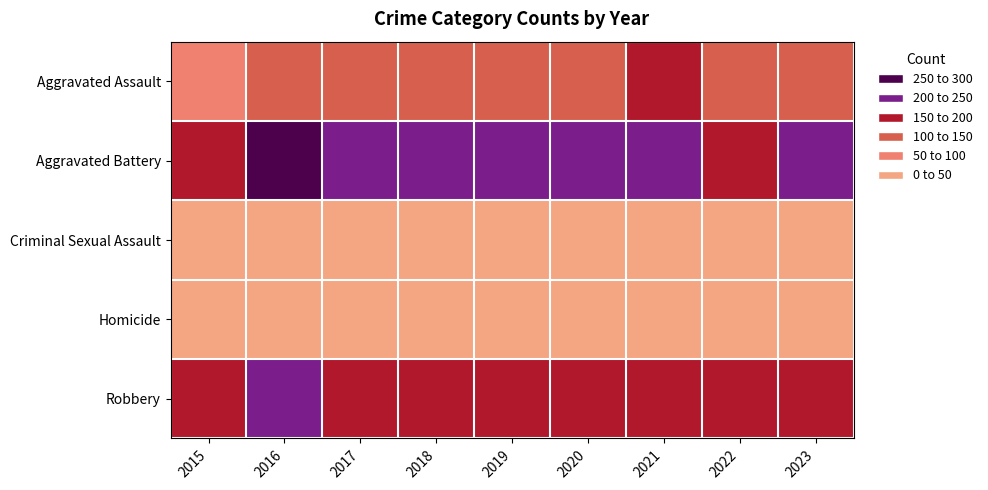

How many series are shown in this chart?

5